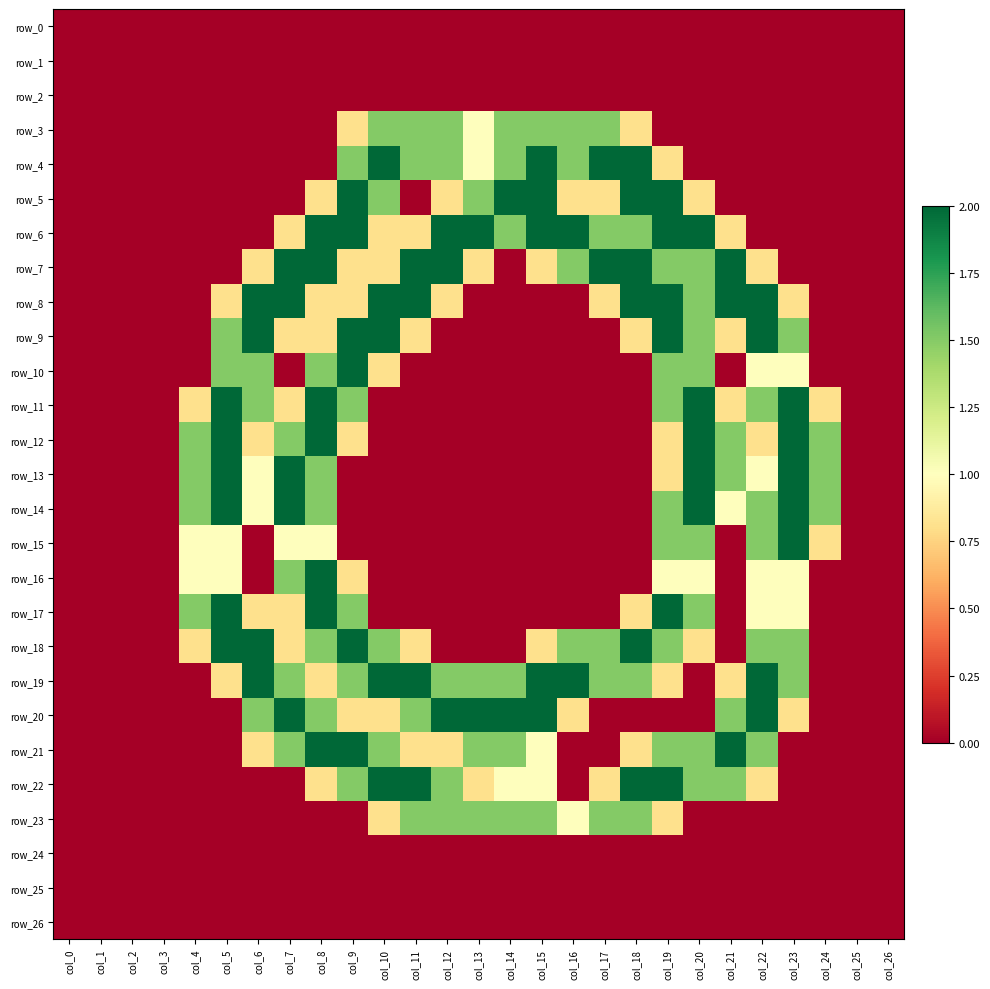

Reading right to left, transcribe all the data shown in this chart.

row_0: 0.0	0.0	0.0	0.0	0.0	0.0	0.0	0.0	0.0	0.0	0.0	0.0	0.0	0.0	0.0	0.0	0.0	0.0	0.0	0.0	0.0	0.0	0.0	0.0	0.0	0.0	0.0
row_1: 0.0	0.0	0.0	0.0	0.0	0.0	0.0	0.0	0.0	0.0	0.0	0.0	0.0	0.0	0.0	0.0	0.0	0.0	0.0	0.0	0.0	0.0	0.0	0.0	0.0	0.0	0.0
row_2: 0.0	0.0	0.0	0.0	0.0	0.0	0.0	0.0	0.0	0.0	0.0	0.0	0.0	0.0	0.0	0.0	0.0	0.0	0.0	0.0	0.0	0.0	0.0	0.0	0.0	0.0	0.0
row_3: 0.0	0.0	0.0	0.0	0.0	0.0	0.0	0.0	0.8	1.5	1.5	1.5	1.5	1.0	1.5	1.5	1.5	0.8	0.0	0.0	0.0	0.0	0.0	0.0	0.0	0.0	0.0
row_4: 0.0	0.0	0.0	0.0	0.0	0.0	0.0	0.8	2.0	2.0	1.5	2.0	1.5	1.0	1.5	1.5	2.0	1.5	0.0	0.0	0.0	0.0	0.0	0.0	0.0	0.0	0.0
row_5: 0.0	0.0	0.0	0.0	0.0	0.0	0.8	2.0	2.0	0.8	0.8	2.0	2.0	1.5	0.8	0.0	1.5	2.0	0.8	0.0	0.0	0.0	0.0	0.0	0.0	0.0	0.0
row_6: 0.0	0.0	0.0	0.0	0.0	0.8	2.0	2.0	1.5	1.5	2.0	2.0	1.5	2.0	2.0	0.8	0.8	2.0	2.0	0.8	0.0	0.0	0.0	0.0	0.0	0.0	0.0
row_7: 0.0	0.0	0.0	0.0	0.8	2.0	1.5	1.5	2.0	2.0	1.5	0.8	0.0	0.8	2.0	2.0	0.8	0.8	2.0	2.0	0.8	0.0	0.0	0.0	0.0	0.0	0.0
row_8: 0.0	0.0	0.0	0.8	2.0	2.0	1.5	2.0	2.0	0.8	0.0	0.0	0.0	0.0	0.8	2.0	2.0	0.8	0.8	2.0	2.0	0.8	0.0	0.0	0.0	0.0	0.0
row_9: 0.0	0.0	0.0	1.5	2.0	0.8	1.5	2.0	0.8	0.0	0.0	0.0	0.0	0.0	0.0	0.8	2.0	2.0	0.8	0.8	2.0	1.5	0.0	0.0	0.0	0.0	0.0
row_10: 0.0	0.0	0.0	1.0	1.0	0.0	1.5	1.5	0.0	0.0	0.0	0.0	0.0	0.0	0.0	0.0	0.8	2.0	1.5	0.0	1.5	1.5	0.0	0.0	0.0	0.0	0.0
row_11: 0.0	0.0	0.8	2.0	1.5	0.8	2.0	1.5	0.0	0.0	0.0	0.0	0.0	0.0	0.0	0.0	0.0	1.5	2.0	0.8	1.5	2.0	0.8	0.0	0.0	0.0	0.0
row_12: 0.0	0.0	1.5	2.0	0.8	1.5	2.0	0.8	0.0	0.0	0.0	0.0	0.0	0.0	0.0	0.0	0.0	0.8	2.0	1.5	0.8	2.0	1.5	0.0	0.0	0.0	0.0
row_13: 0.0	0.0	1.5	2.0	1.0	1.5	2.0	0.8	0.0	0.0	0.0	0.0	0.0	0.0	0.0	0.0	0.0	0.0	1.5	2.0	1.0	2.0	1.5	0.0	0.0	0.0	0.0
row_14: 0.0	0.0	1.5	2.0	1.5	1.0	2.0	1.5	0.0	0.0	0.0	0.0	0.0	0.0	0.0	0.0	0.0	0.0	1.5	2.0	1.0	2.0	1.5	0.0	0.0	0.0	0.0
row_15: 0.0	0.0	0.8	2.0	1.5	0.0	1.5	1.5	0.0	0.0	0.0	0.0	0.0	0.0	0.0	0.0	0.0	0.0	1.0	1.0	0.0	1.0	1.0	0.0	0.0	0.0	0.0
row_16: 0.0	0.0	0.0	1.0	1.0	0.0	1.0	1.0	0.0	0.0	0.0	0.0	0.0	0.0	0.0	0.0	0.0	0.8	2.0	1.5	0.0	1.0	1.0	0.0	0.0	0.0	0.0
row_17: 0.0	0.0	0.0	1.0	1.0	0.0	1.5	2.0	0.8	0.0	0.0	0.0	0.0	0.0	0.0	0.0	0.0	1.5	2.0	0.8	0.8	2.0	1.5	0.0	0.0	0.0	0.0
row_18: 0.0	0.0	0.0	1.5	1.5	0.0	0.8	1.5	2.0	1.5	1.5	0.8	0.0	0.0	0.0	0.8	1.5	2.0	1.5	0.8	2.0	2.0	0.8	0.0	0.0	0.0	0.0
row_19: 0.0	0.0	0.0	1.5	2.0	0.8	0.0	0.8	1.5	1.5	2.0	2.0	1.5	1.5	1.5	2.0	2.0	1.5	0.8	1.5	2.0	0.8	0.0	0.0	0.0	0.0	0.0
row_20: 0.0	0.0	0.0	0.8	2.0	1.5	0.0	0.0	0.0	0.0	0.8	2.0	2.0	2.0	2.0	1.5	0.8	0.8	1.5	2.0	1.5	0.0	0.0	0.0	0.0	0.0	0.0
row_21: 0.0	0.0	0.0	0.0	1.5	2.0	1.5	1.5	0.8	0.0	0.0	1.0	1.5	1.5	0.8	0.8	1.5	2.0	2.0	1.5	0.8	0.0	0.0	0.0	0.0	0.0	0.0
row_22: 0.0	0.0	0.0	0.0	0.8	1.5	1.5	2.0	2.0	0.8	0.0	1.0	1.0	0.8	1.5	2.0	2.0	1.5	0.8	0.0	0.0	0.0	0.0	0.0	0.0	0.0	0.0
row_23: 0.0	0.0	0.0	0.0	0.0	0.0	0.0	0.8	1.5	1.5	1.0	1.5	1.5	1.5	1.5	1.5	0.8	0.0	0.0	0.0	0.0	0.0	0.0	0.0	0.0	0.0	0.0
row_24: 0.0	0.0	0.0	0.0	0.0	0.0	0.0	0.0	0.0	0.0	0.0	0.0	0.0	0.0	0.0	0.0	0.0	0.0	0.0	0.0	0.0	0.0	0.0	0.0	0.0	0.0	0.0
row_25: 0.0	0.0	0.0	0.0	0.0	0.0	0.0	0.0	0.0	0.0	0.0	0.0	0.0	0.0	0.0	0.0	0.0	0.0	0.0	0.0	0.0	0.0	0.0	0.0	0.0	0.0	0.0
row_26: 0.0	0.0	0.0	0.0	0.0	0.0	0.0	0.0	0.0	0.0	0.0	0.0	0.0	0.0	0.0	0.0	0.0	0.0	0.0	0.0	0.0	0.0	0.0	0.0	0.0	0.0	0.0